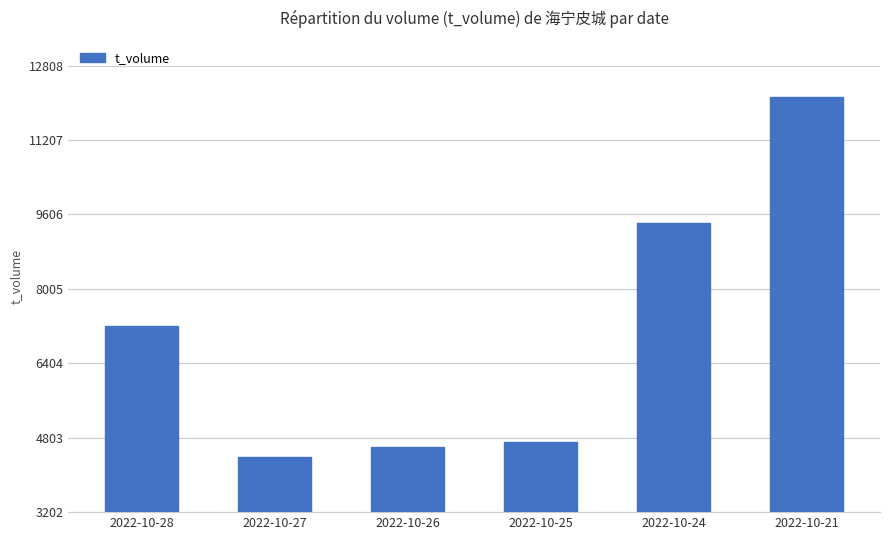

What is the maximum value shown in the chart?

12129